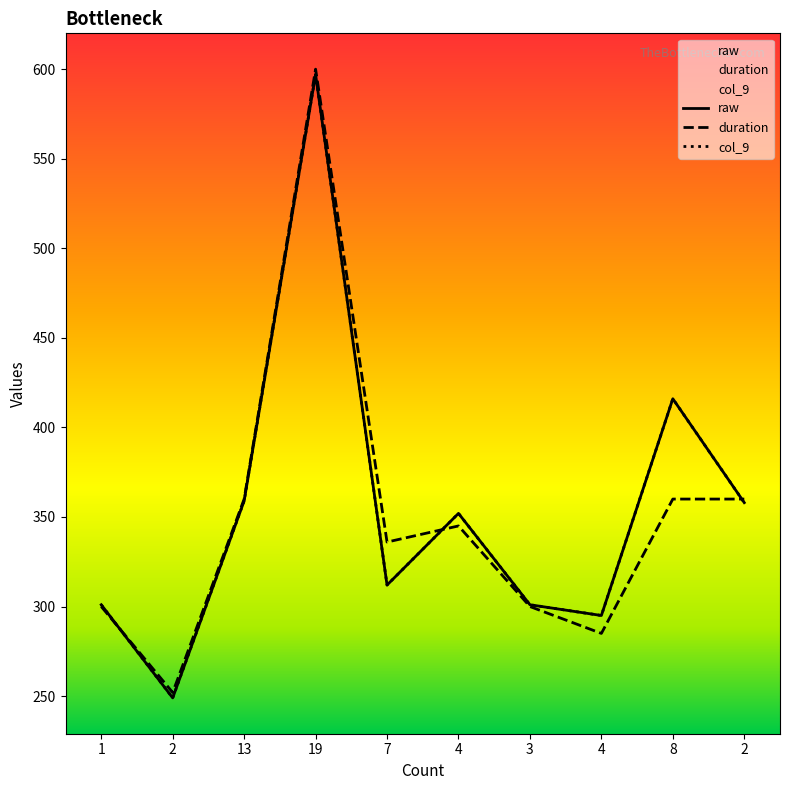

Does the chart have visible grid lines?

No